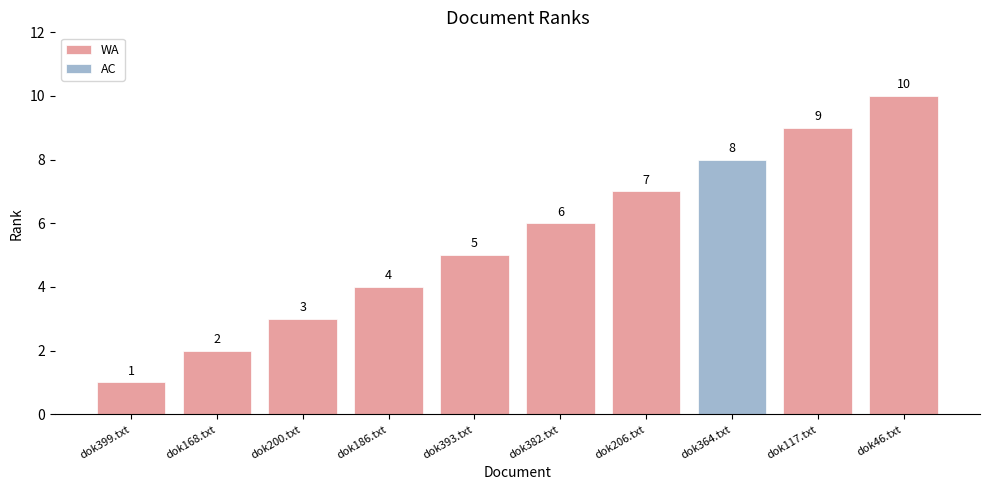

Does the chart contain stacked bars?

No